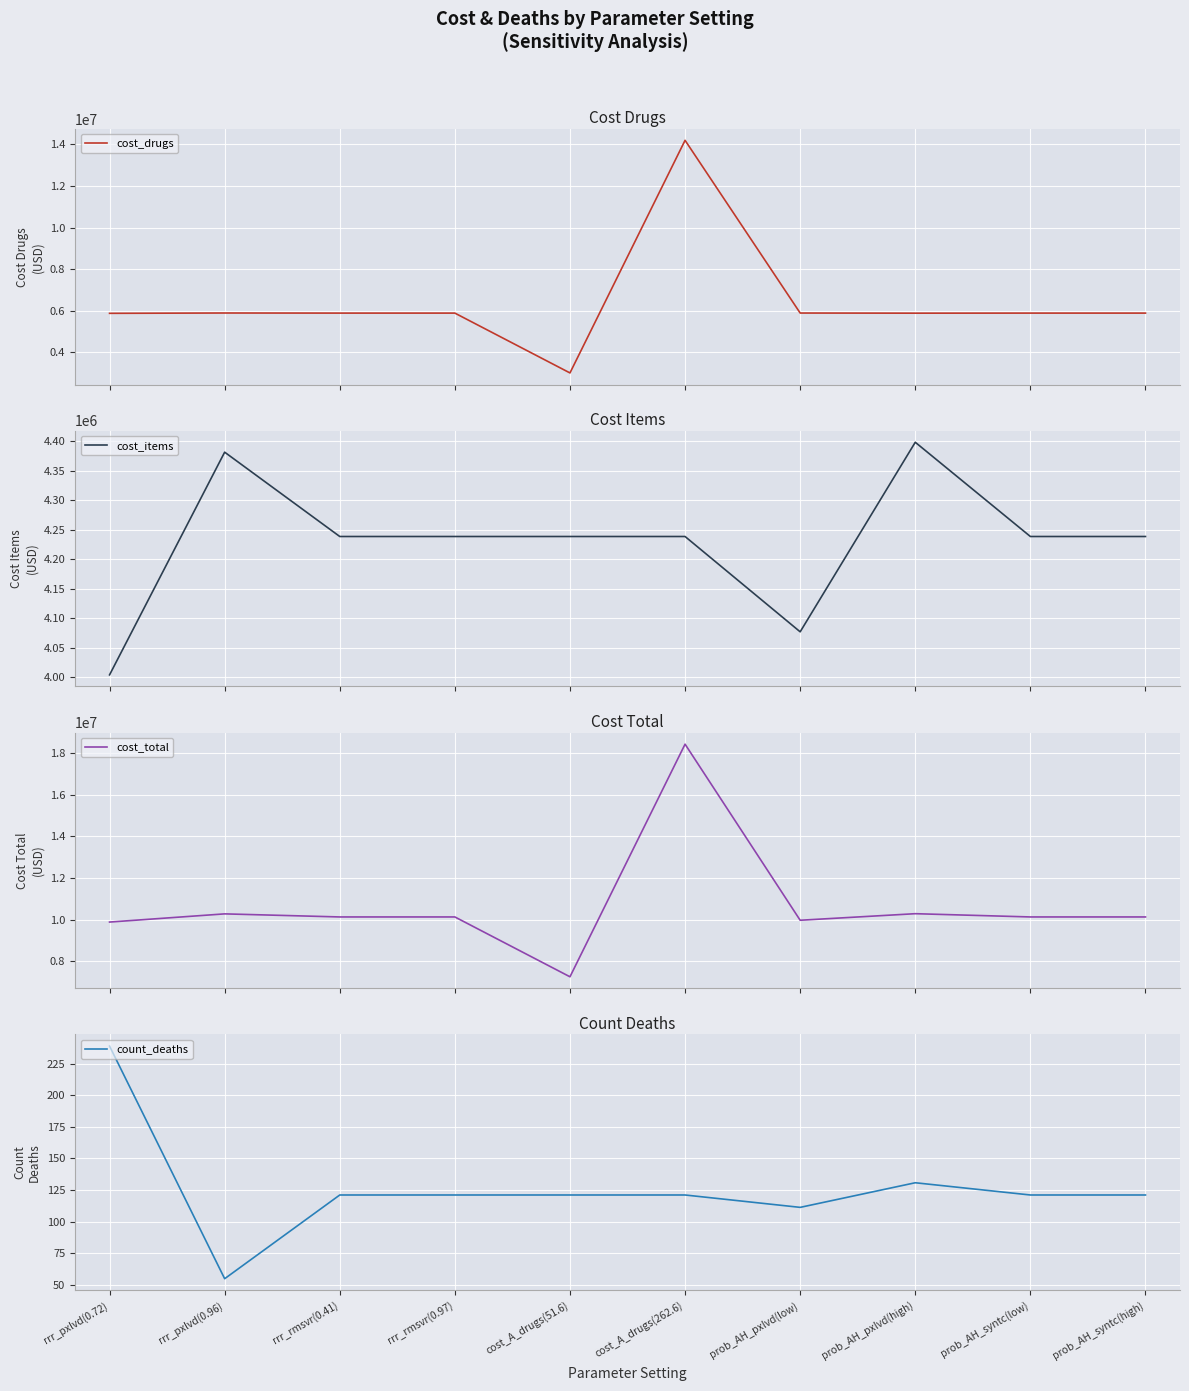

True or false: cost_drugs and cost_items cross at least once.

True